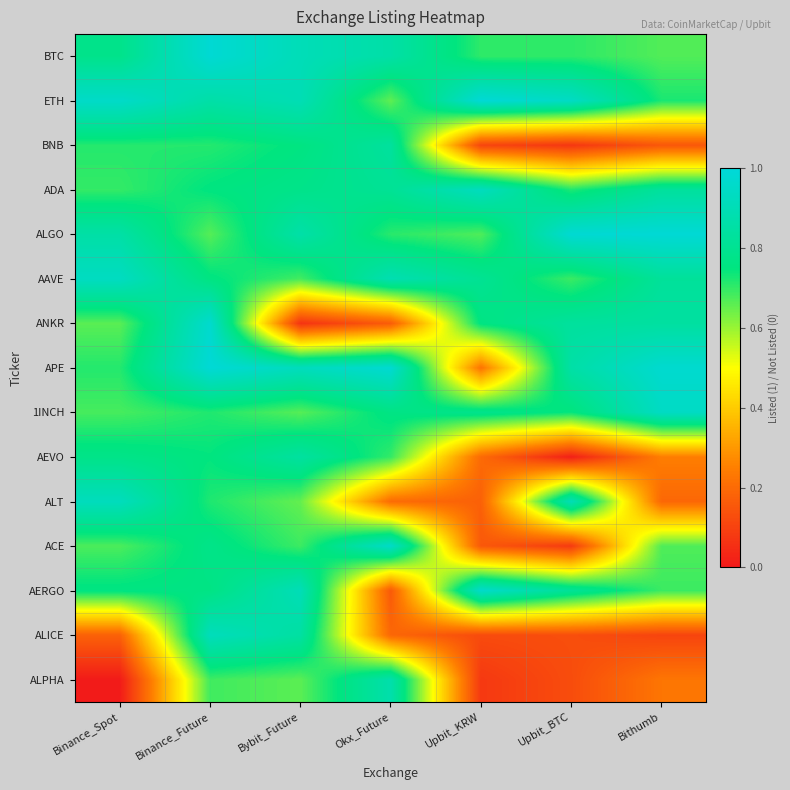

At how many categories does at least one series exceed 0?

7